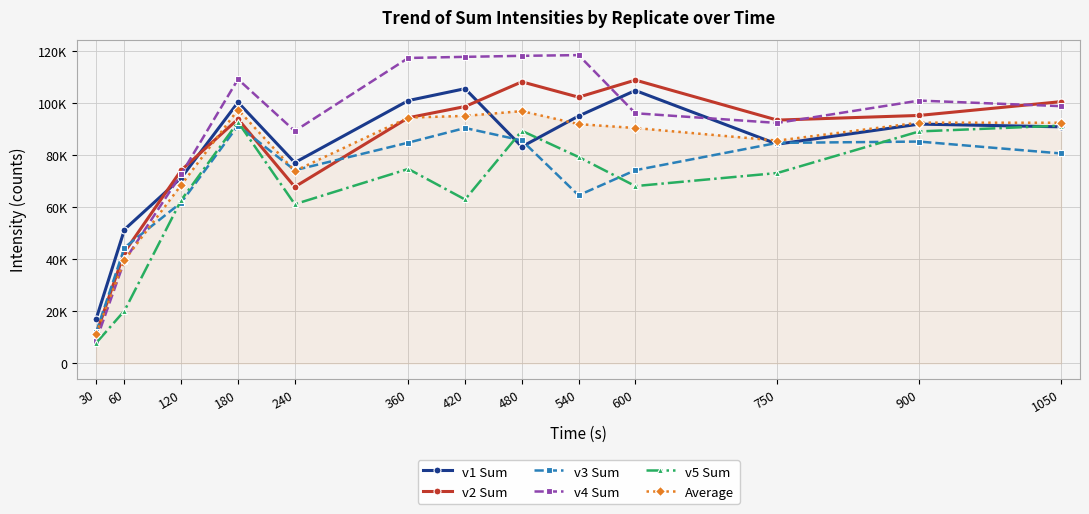

What is the approximate value of v5 Sum at 120?

62820.2